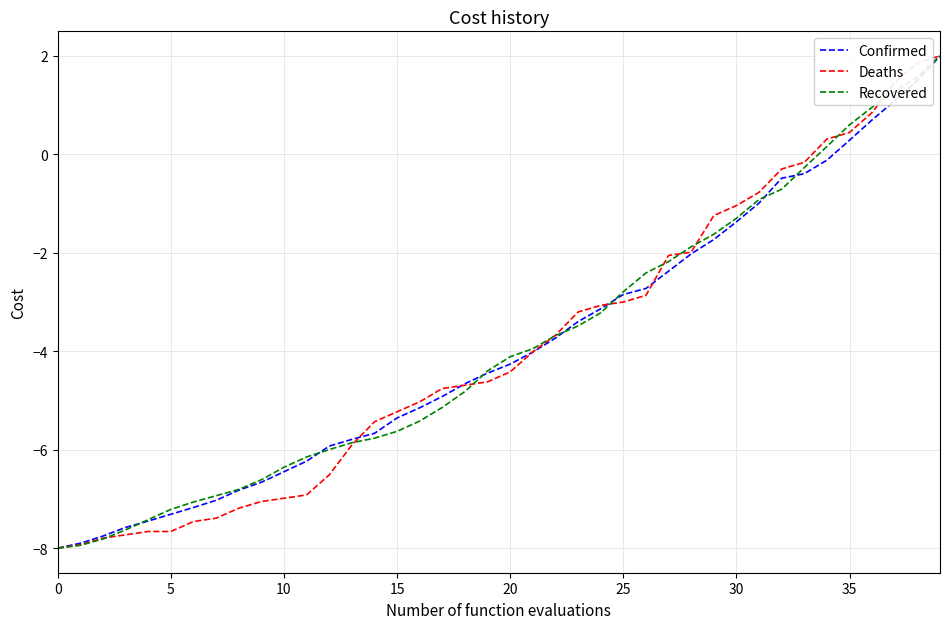

What is the maximum value for Confirmed?

2.0